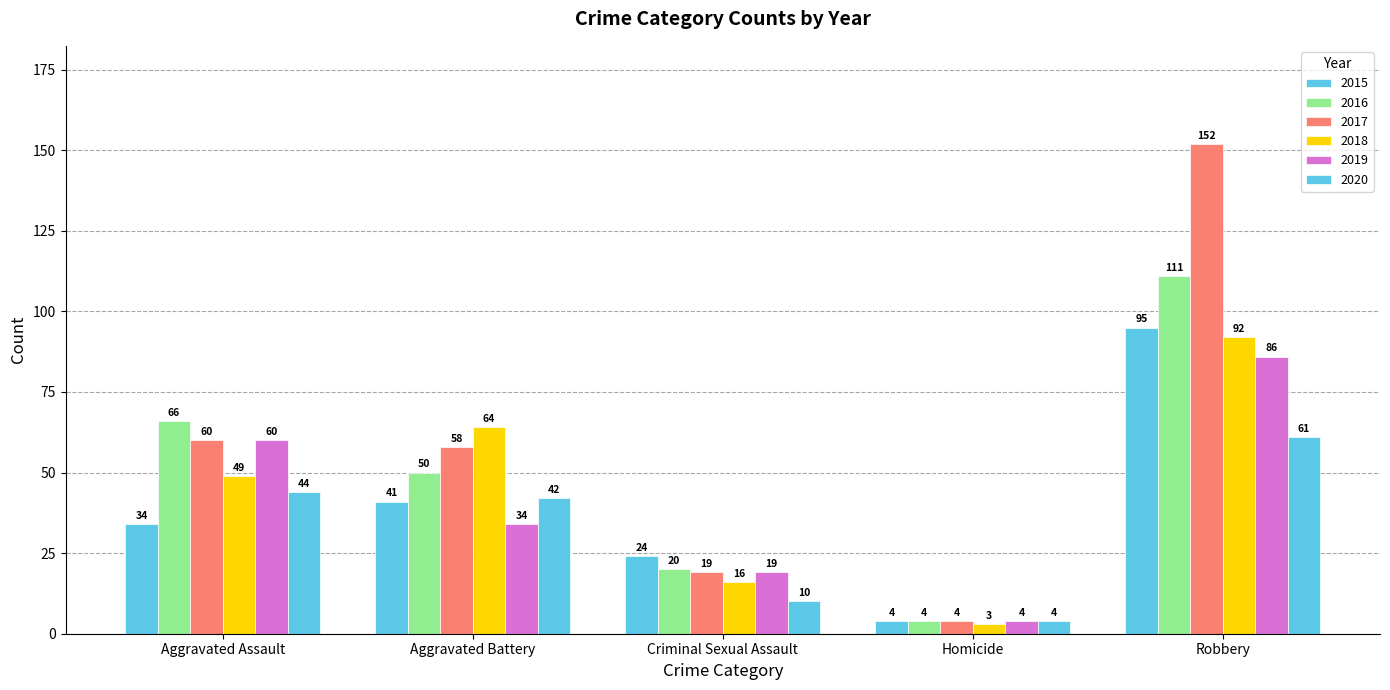

Which category has the lowest value in the 2015 series?

Homicide